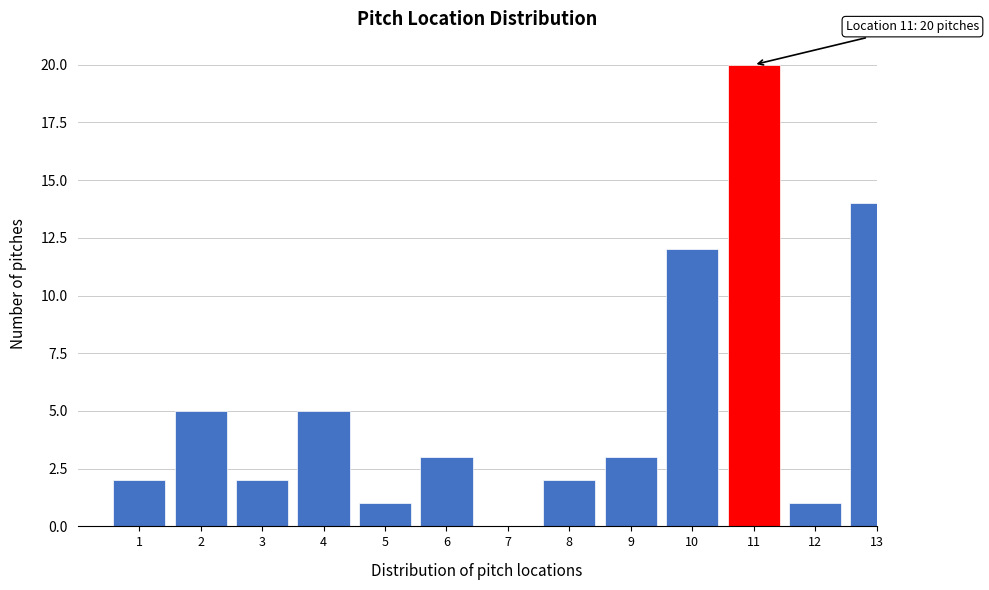

Reading right to left, extract all data points from this chart.

13=14	12=1	11=20	10=12	9=3	8=2	7=0	6=3	5=1	4=5	3=2	2=5	1=2